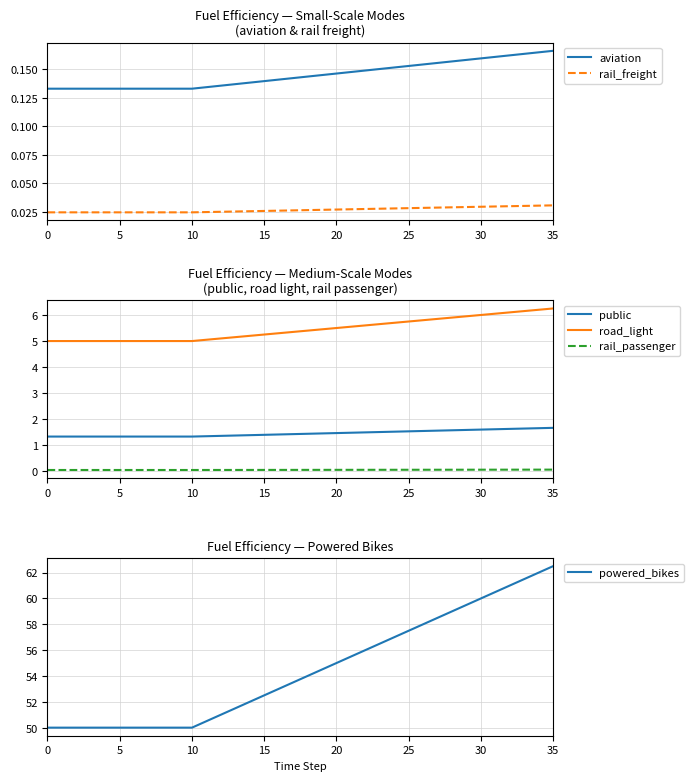

Which series has the widest spread of values?

powered_bikes